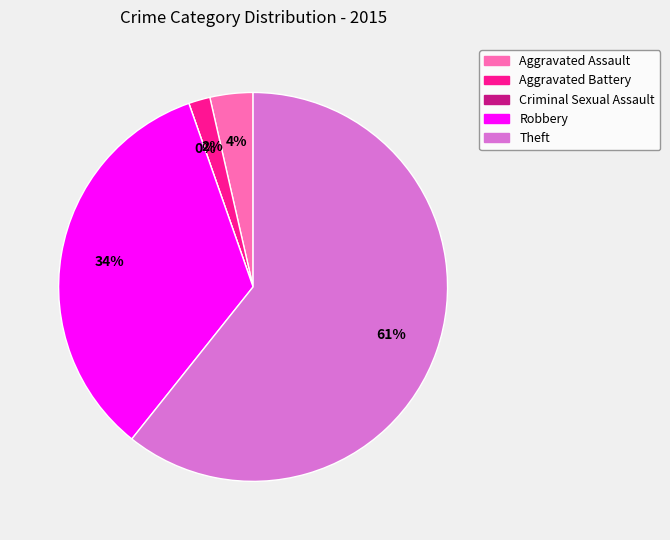

How much of the chart is everything except Robbery?

66.1%